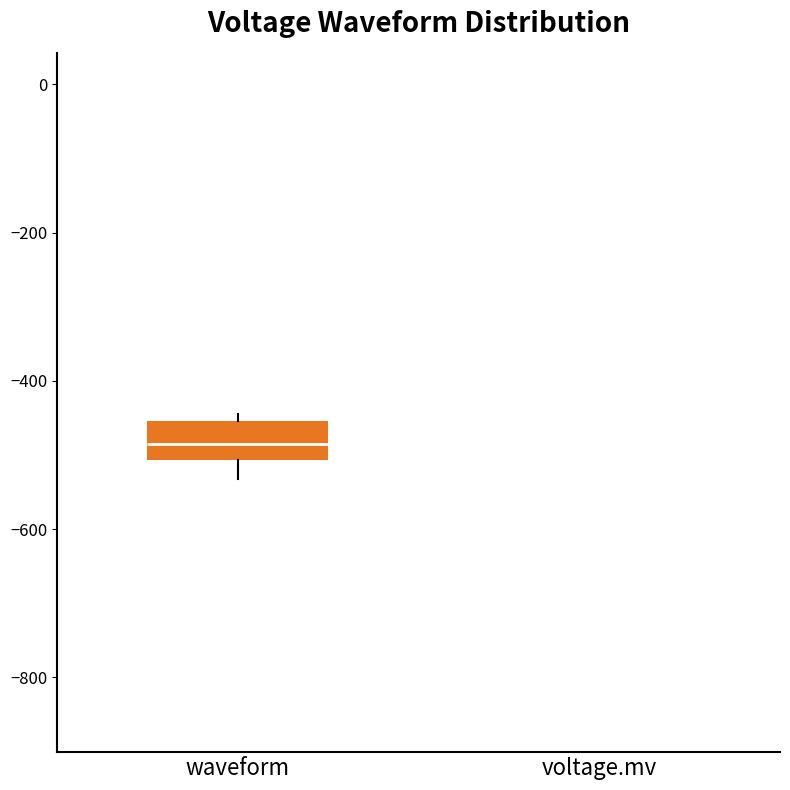

Reading left to right, transcribe this box plot: for each box, give where its median line is, the range the box spans, and where its two whiskers end, as read against the y-axis. The values are not printed on the chart, so give them approximately, as read against the axis.

waveform: median -480, box -500 to -460, whiskers -540 to -440
voltage.mv: box collapsed to a line at 0, whiskers 0 to 0